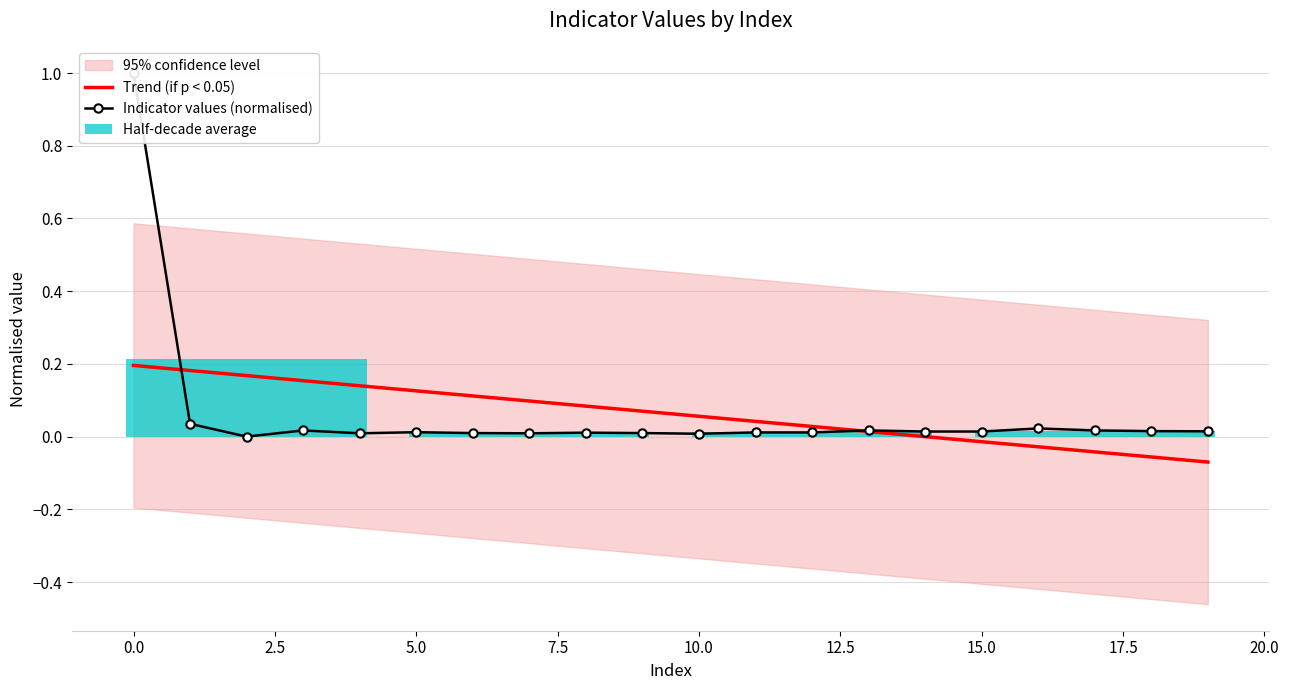

How many bars are there in each group?

2